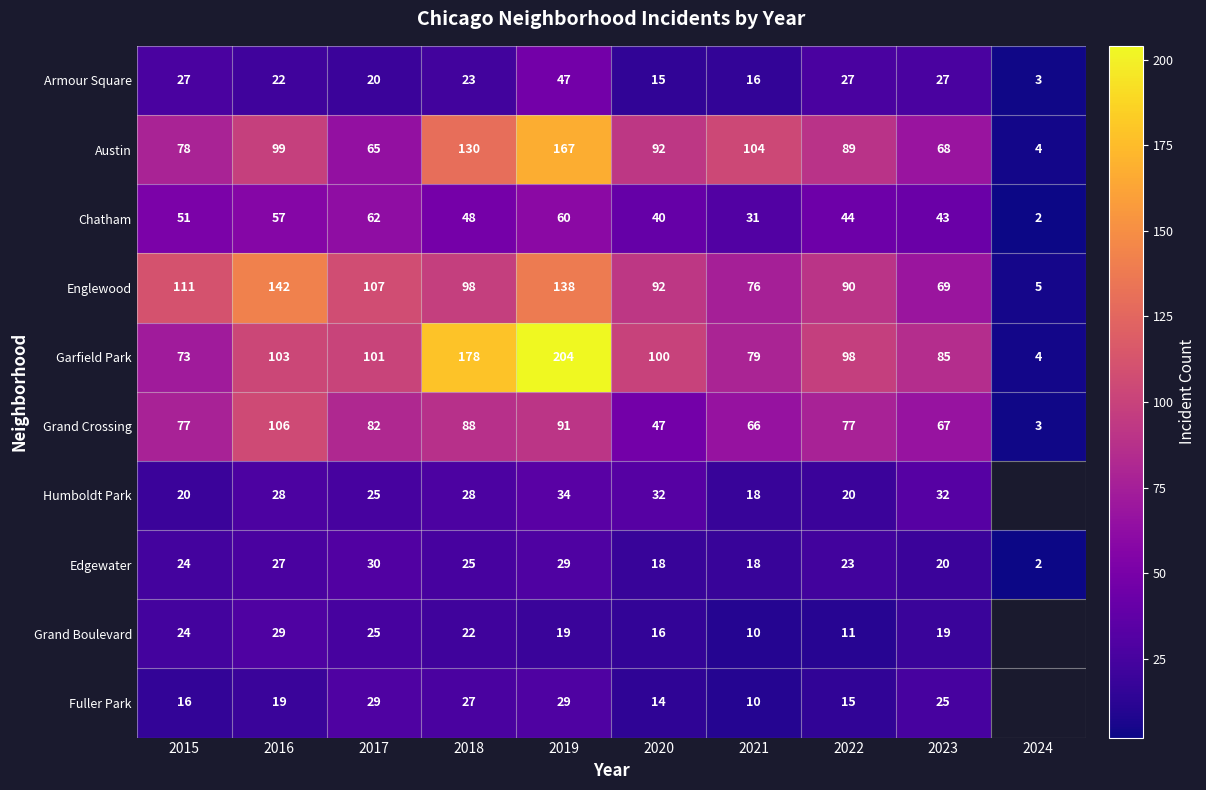

What is the spread (max minus min) of values at 2015?

95